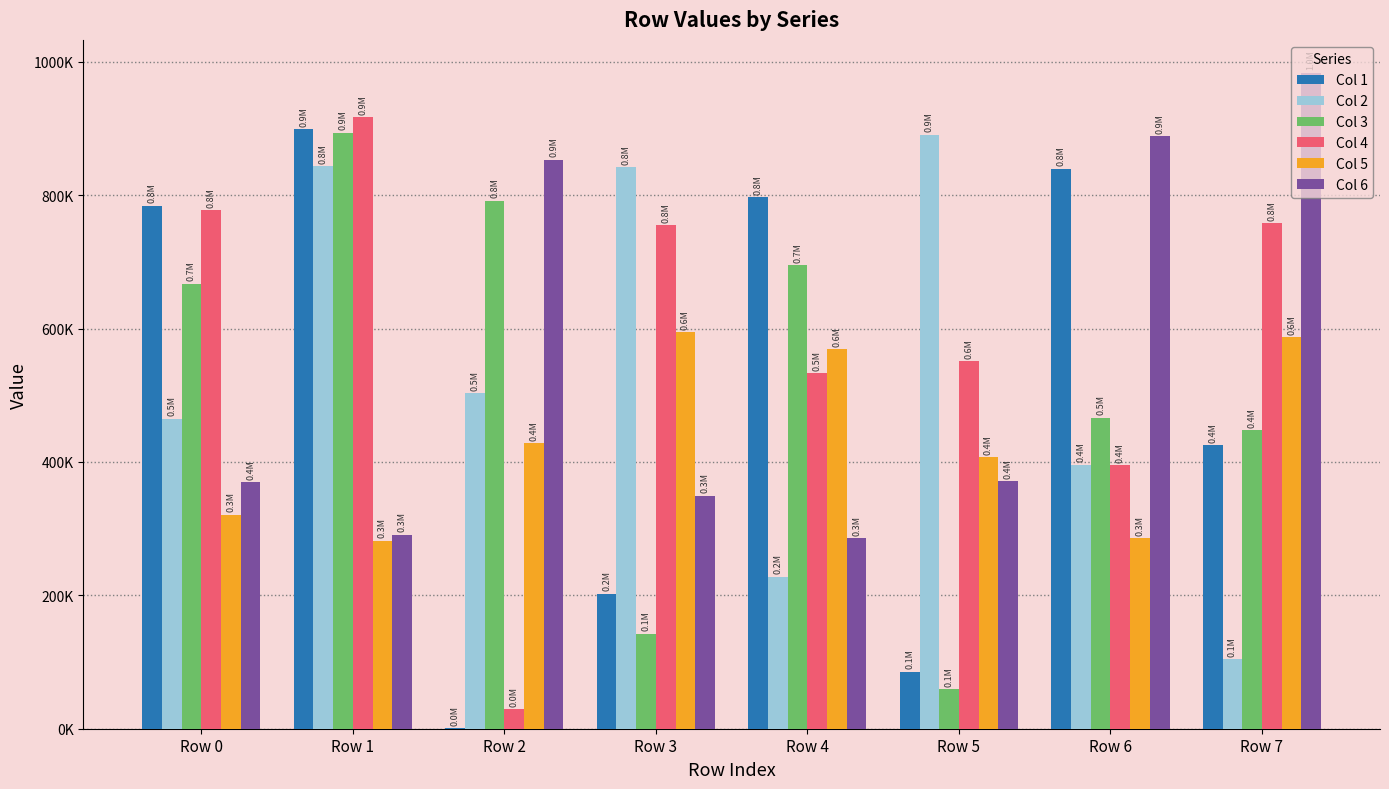

What is the value of the Col 1 bar at the 2nd from the left?

898983